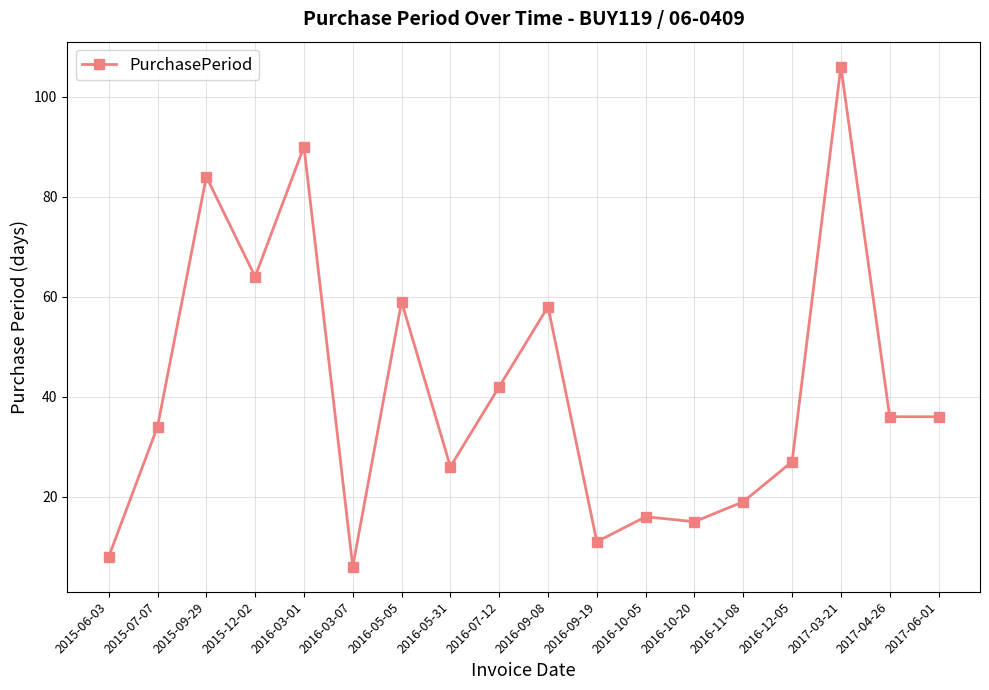

The value at 2015-09-29 is 84. True or false?

True